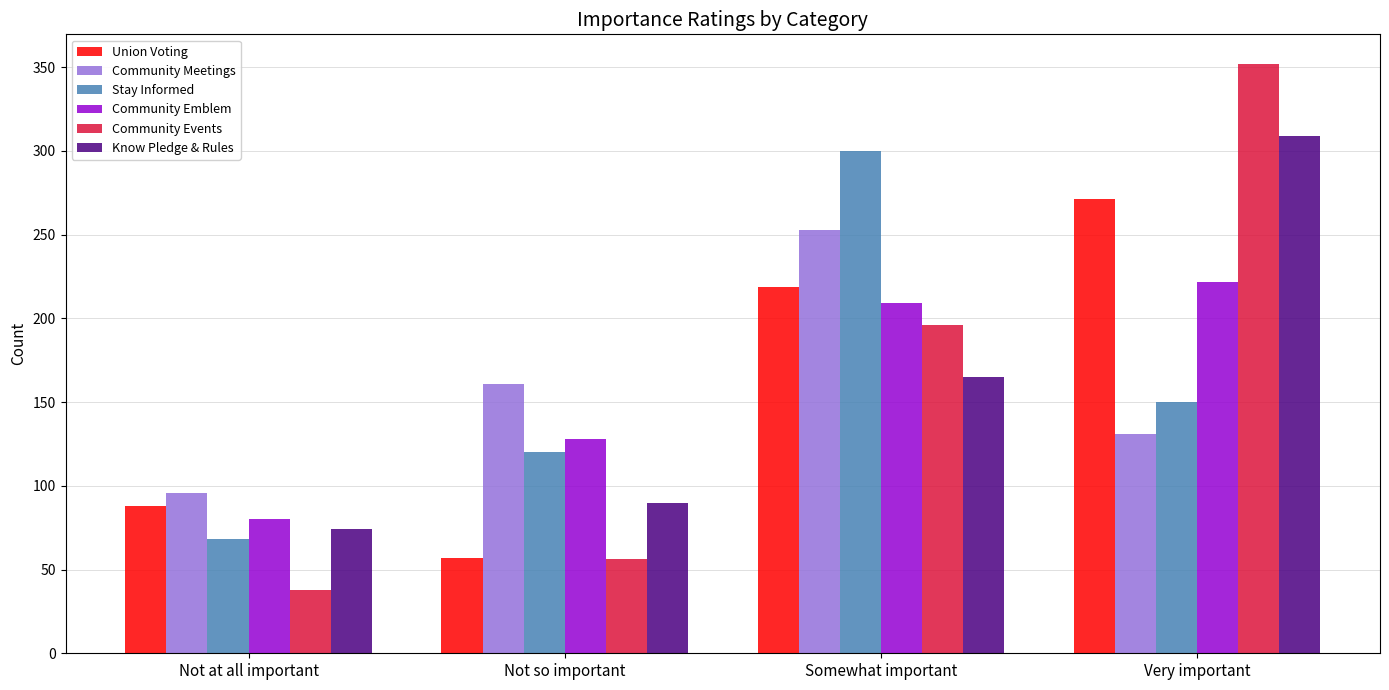

The value of Union Voting at Very important is 271. True or false?

True